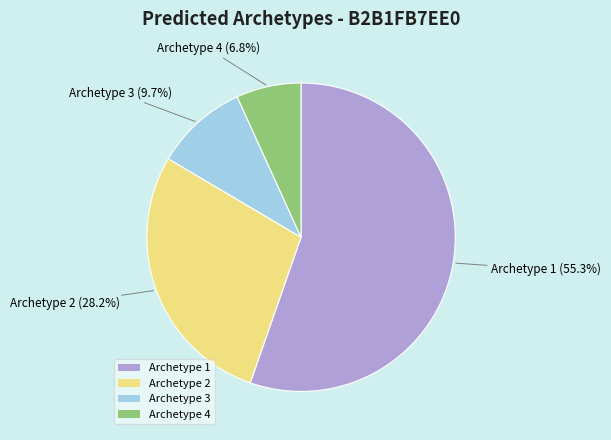

What percentage do Archetype 3 and Archetype 1 together represent?

65.0%